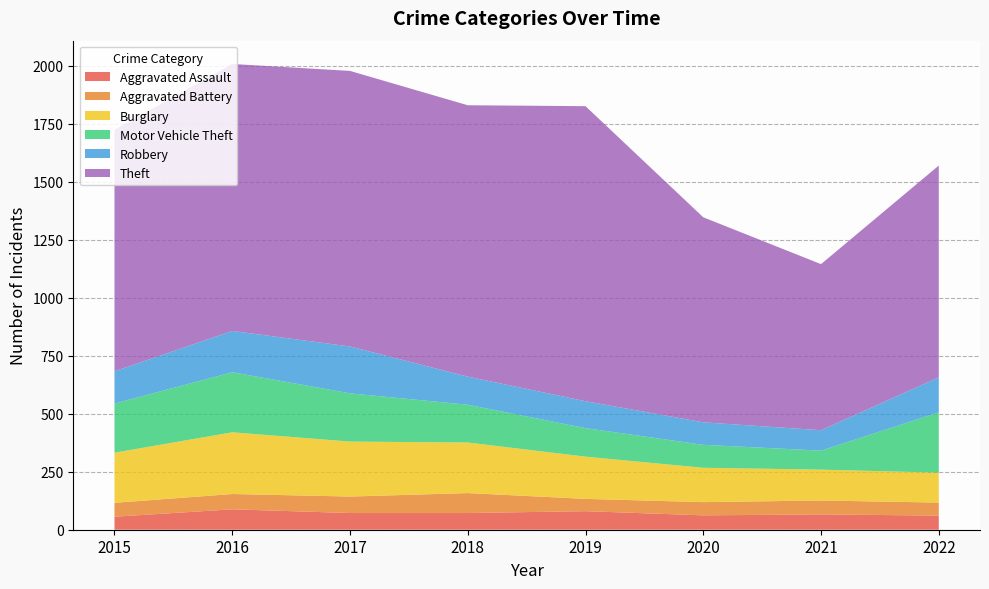

Reading left to right, transcribe all the data shown in this chart.

Aggravated Assault: 2015=56	2016=88	2017=72	2018=72	2019=80	2020=62	2021=66	2022=61
Aggravated Battery: 2015=60	2016=66	2017=71	2018=86	2019=53	2020=57	2021=60	2022=56
Burglary: 2015=216	2016=266	2017=237	2018=218	2019=182	2020=148	2021=133	2022=129
Motor Vehicle Theft: 2015=212	2016=259	2017=208	2018=163	2019=123	2020=99	2021=82	2022=260
Robbery: 2015=139	2016=178	2017=202	2018=121	2019=116	2020=97	2021=88	2022=151
Theft: 2015=1041	2016=1151	2017=1188	2018=1170	2019=1272	2020=884	2021=716	2022=913